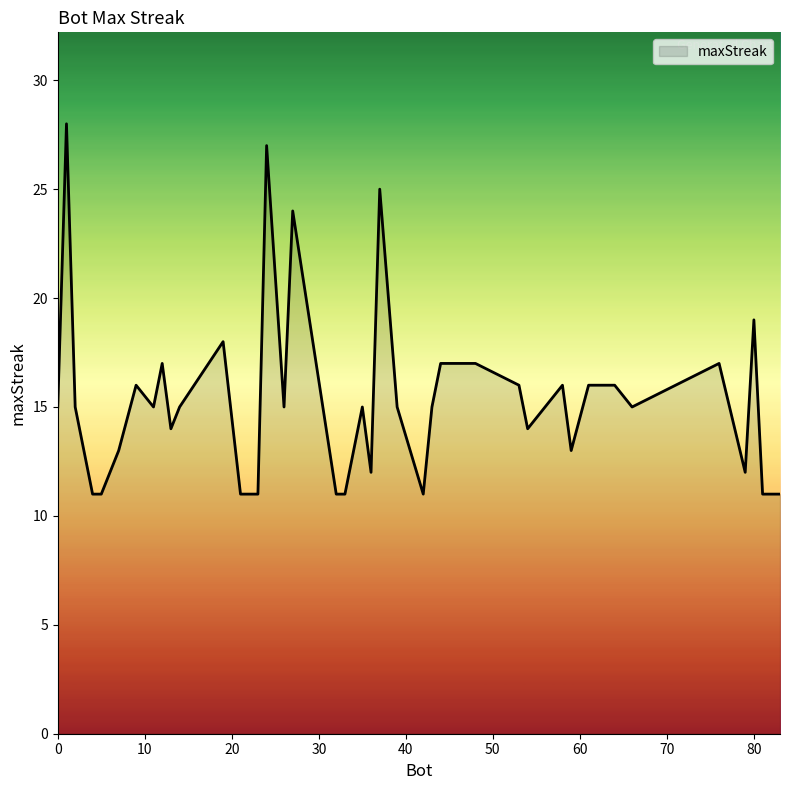

What is the sum of all values?

617